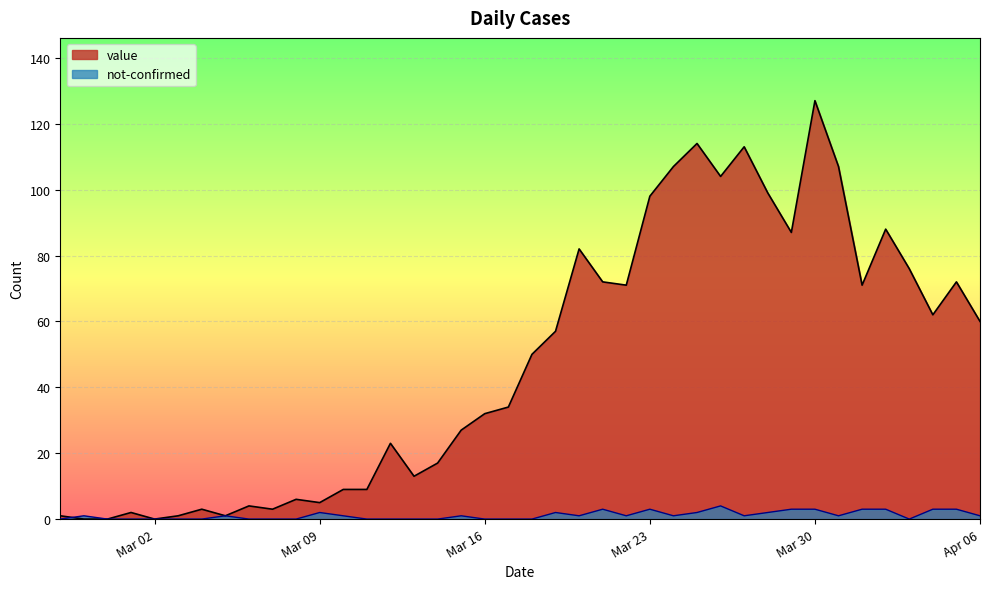

True or false: value has more than 0 points higher than both neighbors.

True